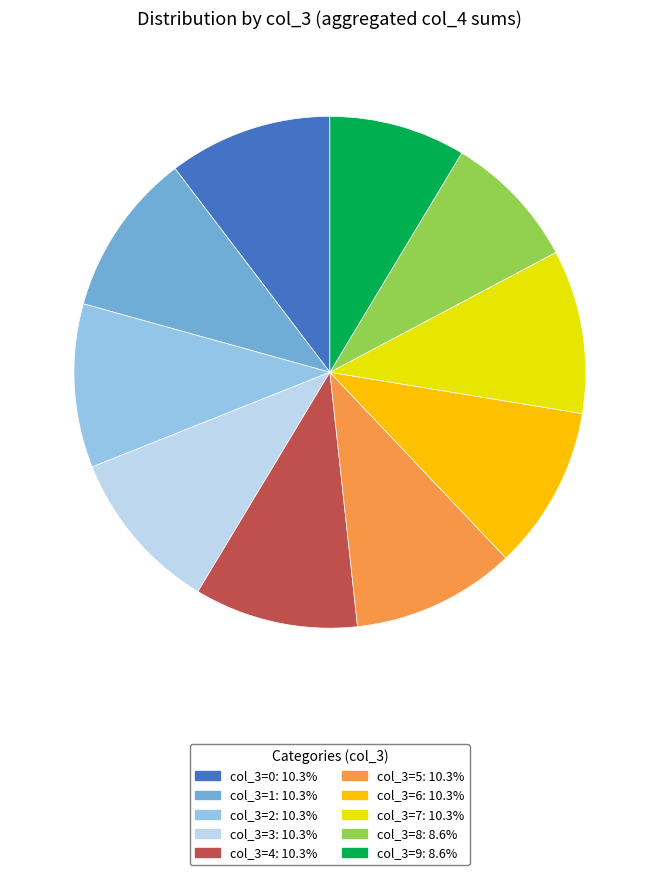

Is there a majority slice in this chart?

No